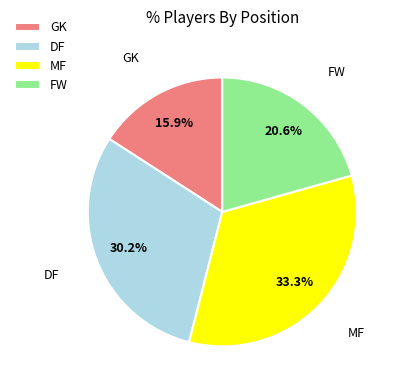

Rank the categories by value from lowest to highest.

GK, FW, DF, MF